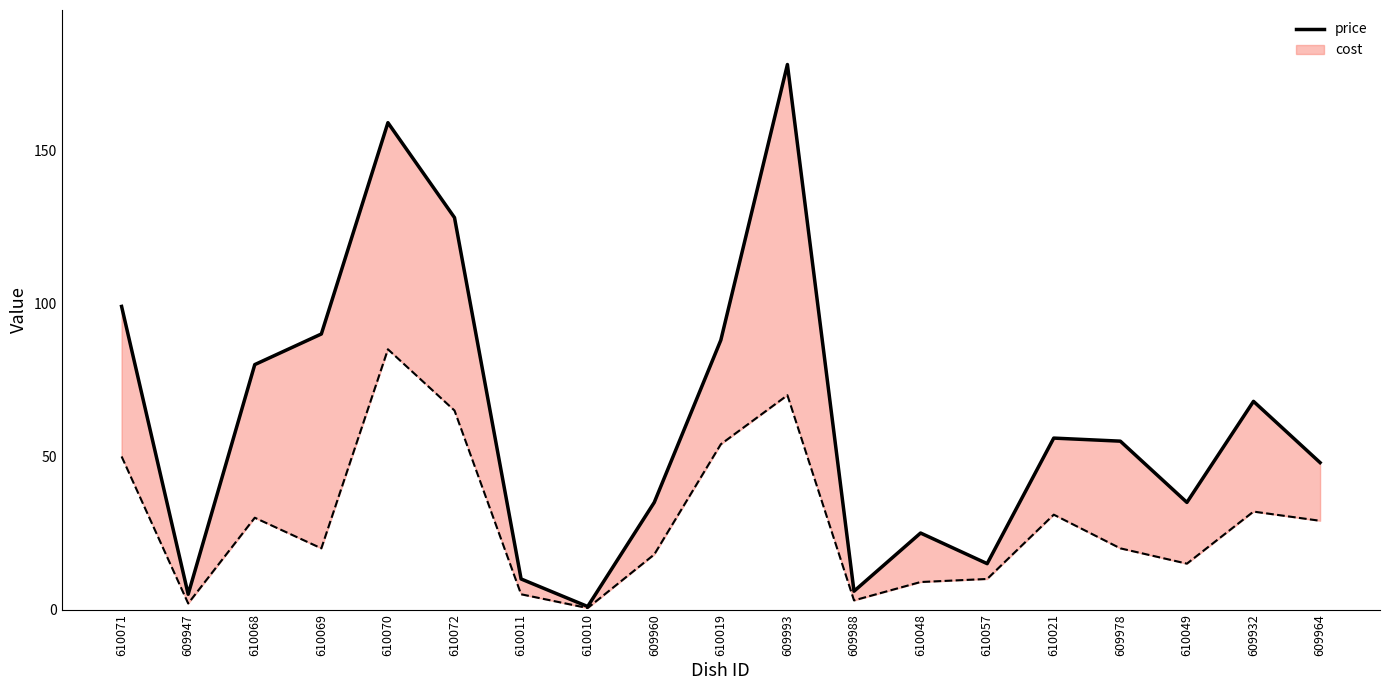

What is the greatest value displayed?

178